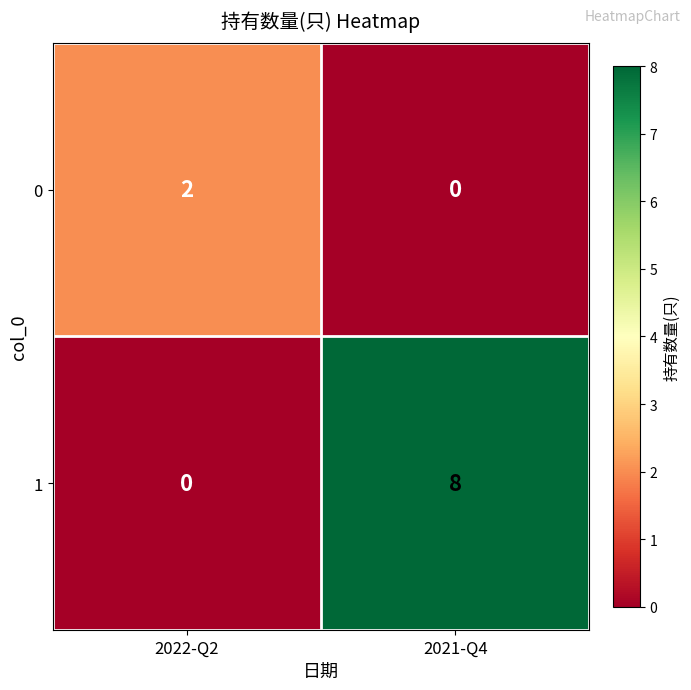

List the series in order of their peak value, highest first.

1, 0